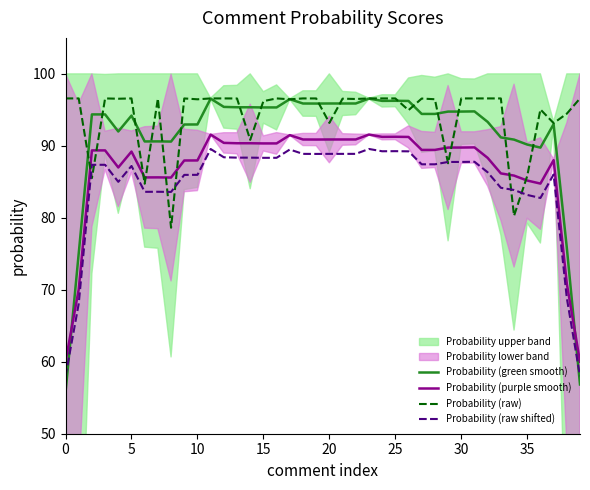

What is the highest value of the Probability (raw) series?

96.6